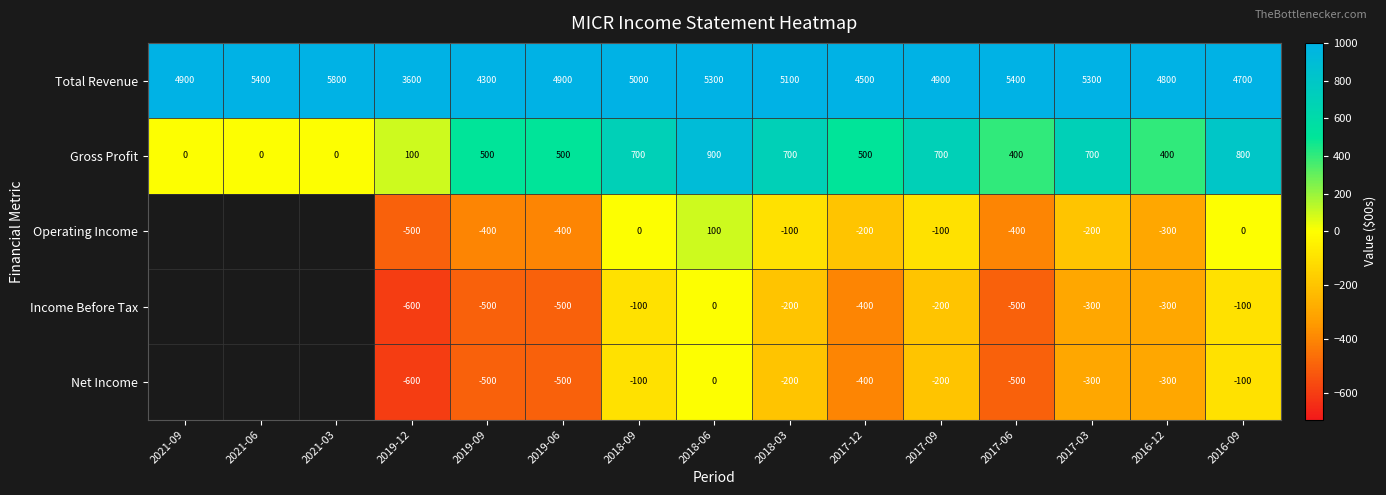

What is the average value of the Total Revenue series?

4927